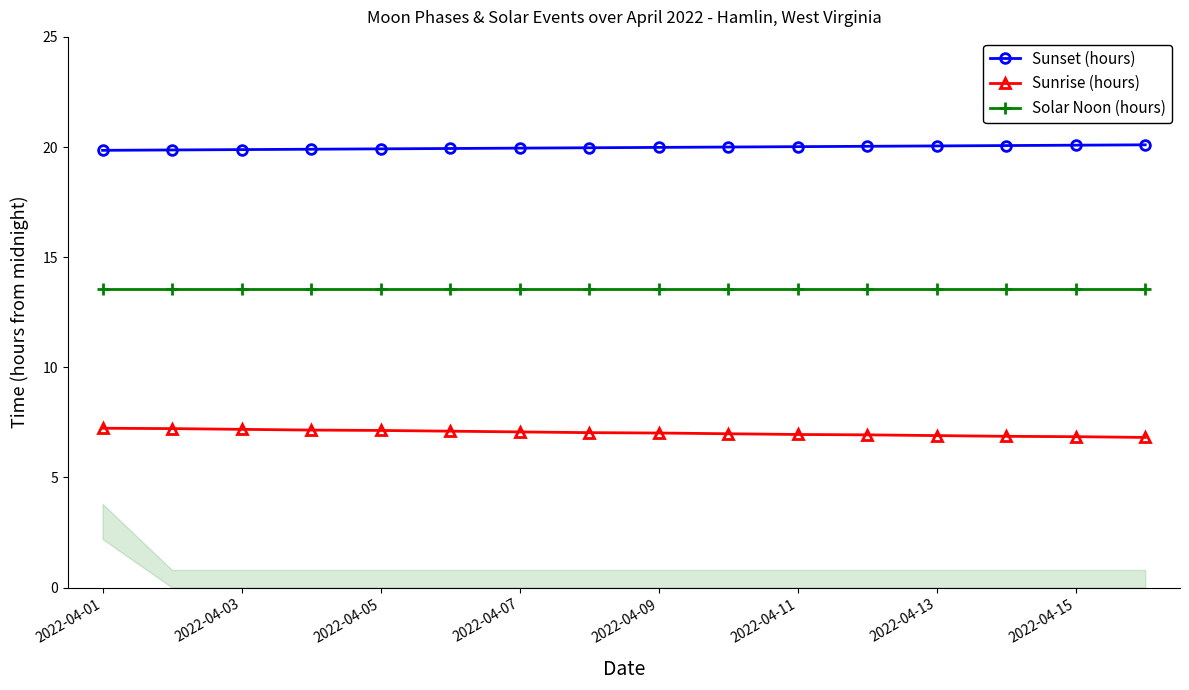

True or false: Solar Noon (hours) and Sunrise (hours) intersect in this chart.

False